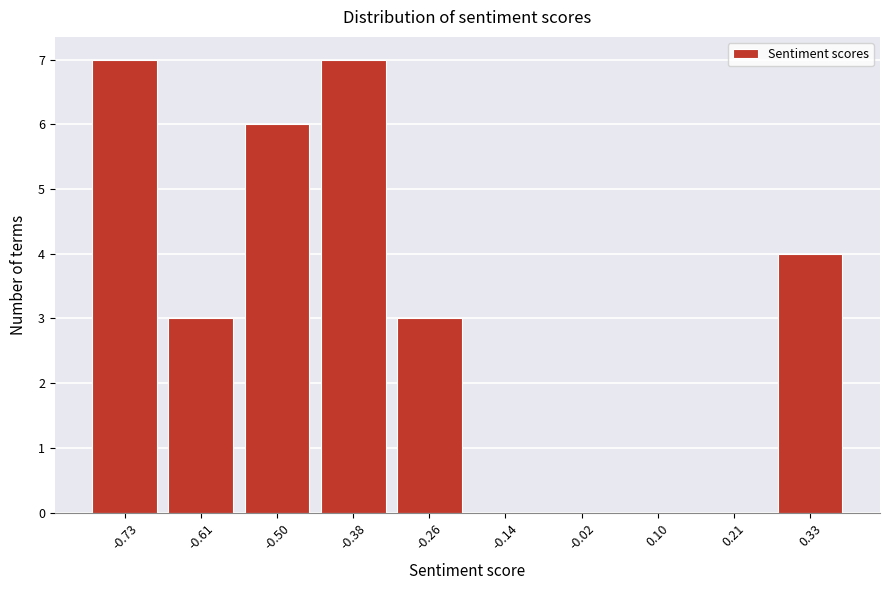

Reading left to right, list all the values displayed in this chart.

-0.73=7	-0.61=3	-0.50=6	-0.38=7	-0.26=3	-0.14=0	-0.02=0	0.10=0	0.21=0	0.33=4